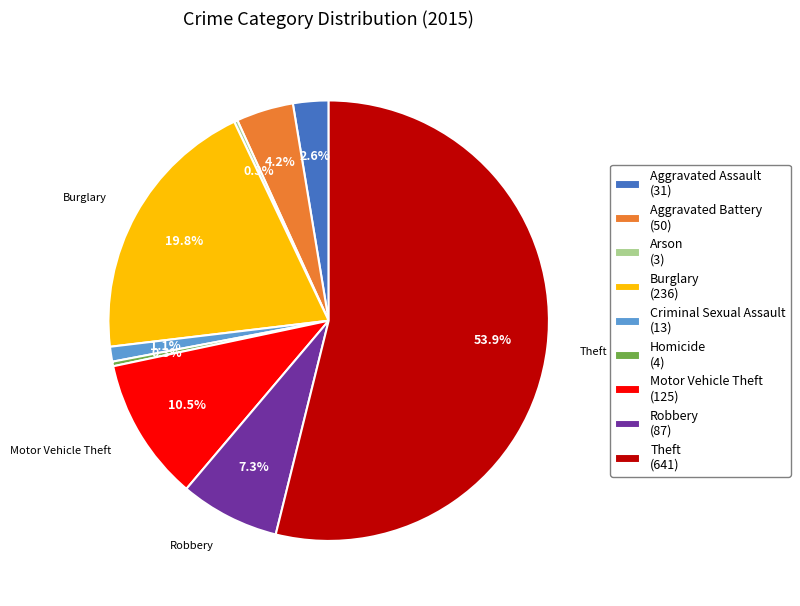

Is there any slice that represents more than half of the pie?

Yes